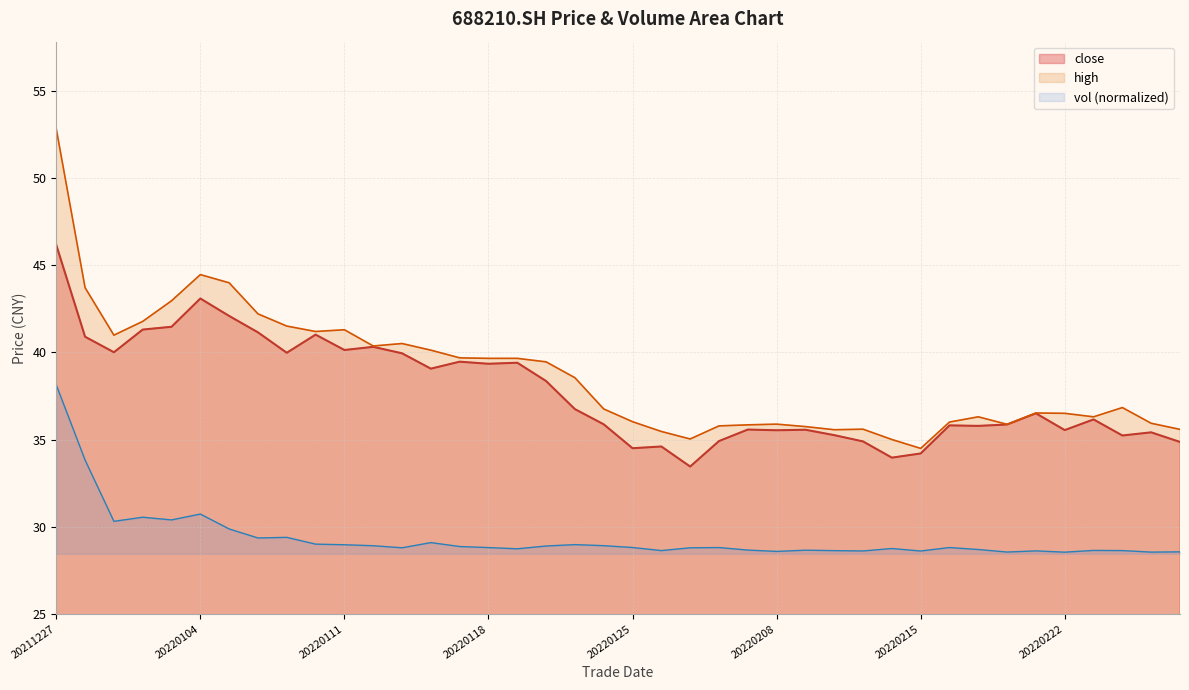

Where is high nearest to the value 43?

20211231